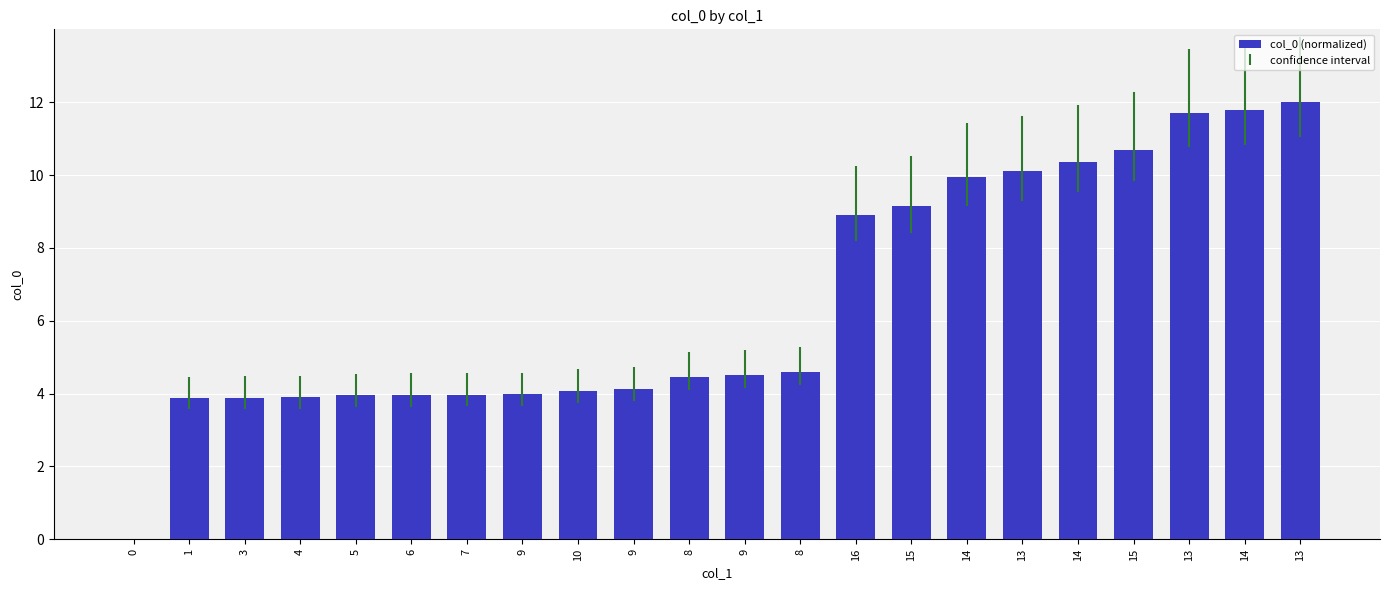

What is the difference between the maximum and minimum values?

12.0